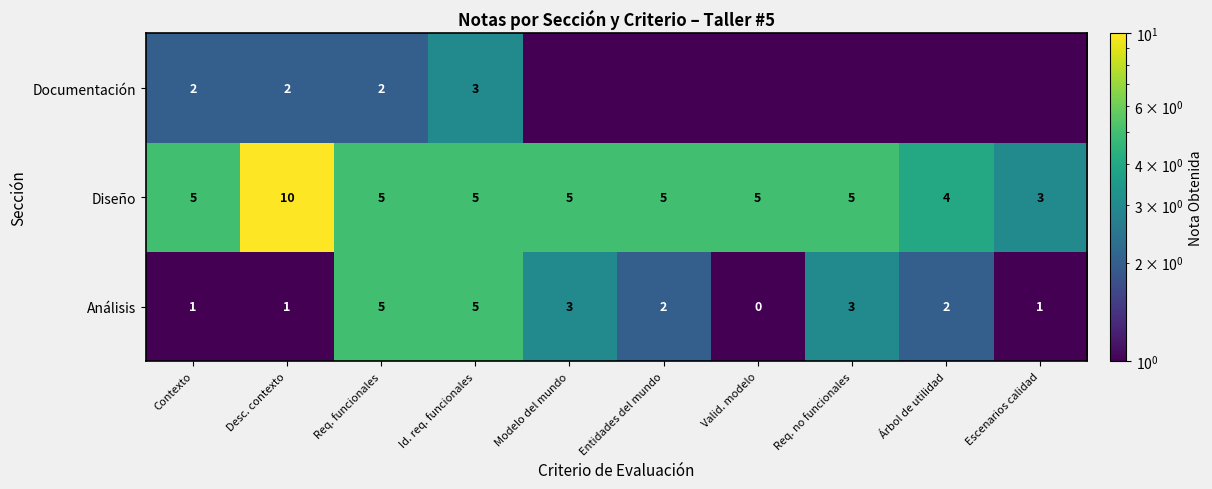

At how many categories does at least one series exceed 2?

10